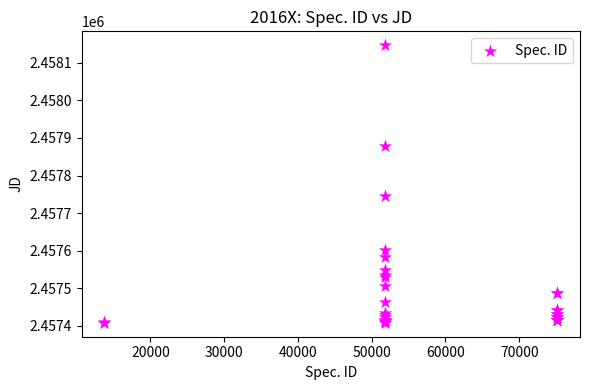

What Y value in the scatter plot is closest to 2457777?

2457746.8